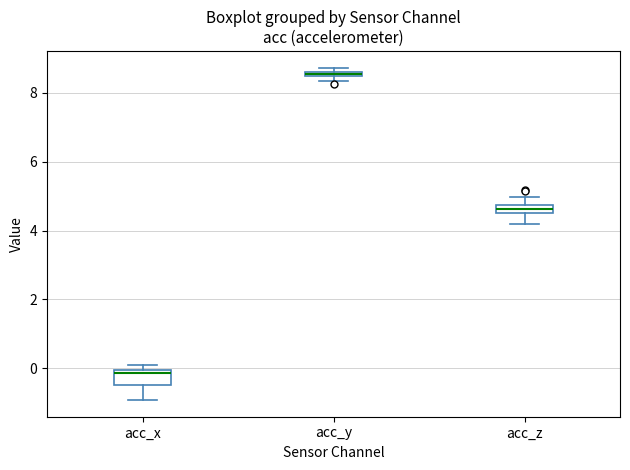

Which box's median line is the lowest?

acc_x